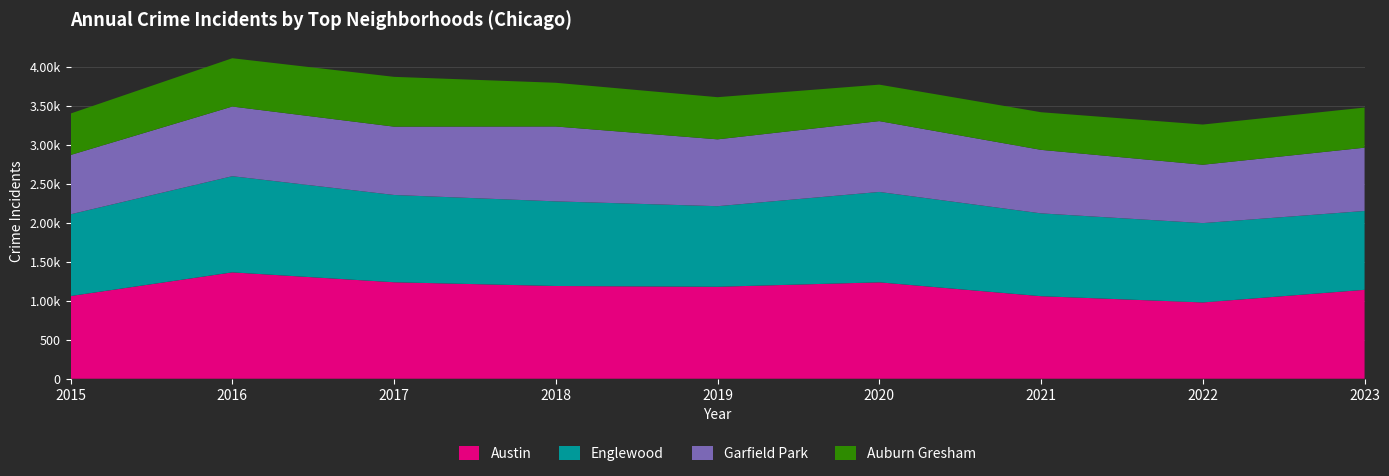

Reading left to right, extract all data points from this chart.

Austin: 1061	1365	1238	1190	1180	1237	1059	979	1141
Englewood: 1049	1234	1120	1086	1034	1160	1063	1018	1012
Garfield Park: 761	894	877	961	858	909	815	749	812
Auburn Gresham: 532	620	639	561	541	468	483	516	515